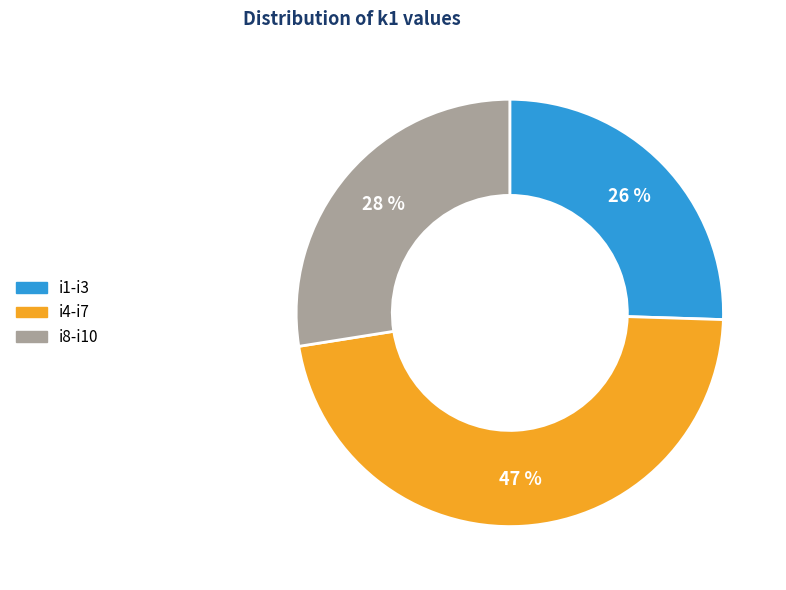

Rank the categories by value from lowest to highest.

i1-i3, i8-i10, i4-i7